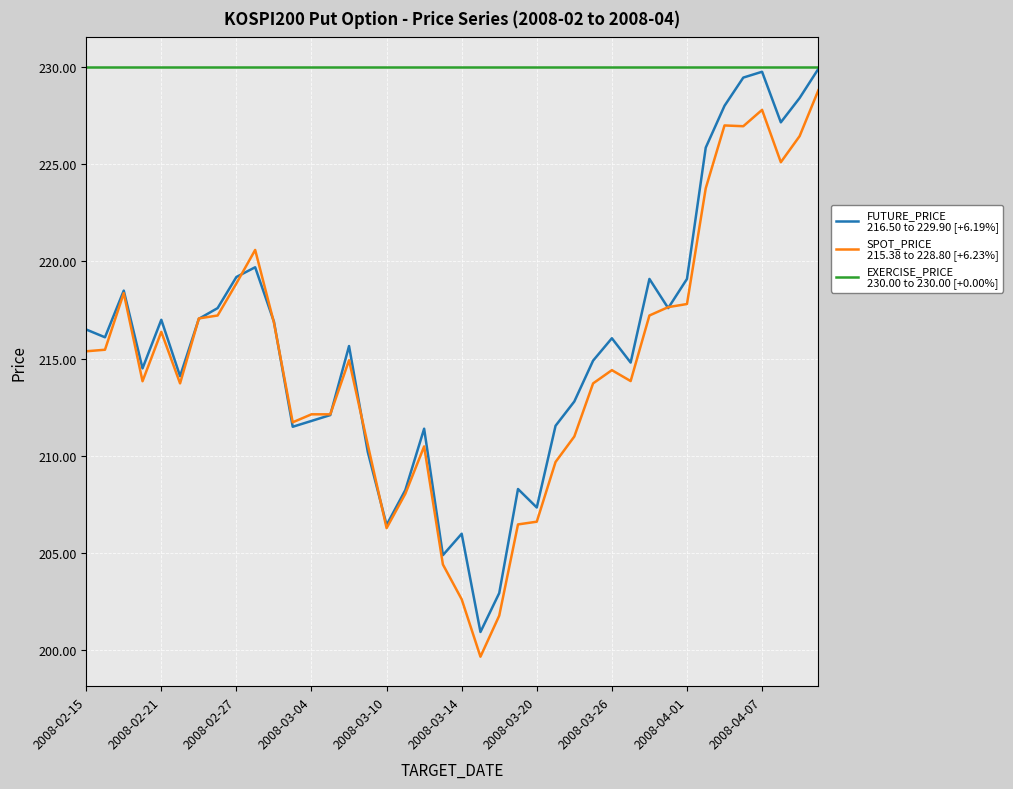

What is the smallest value displayed?

199.7